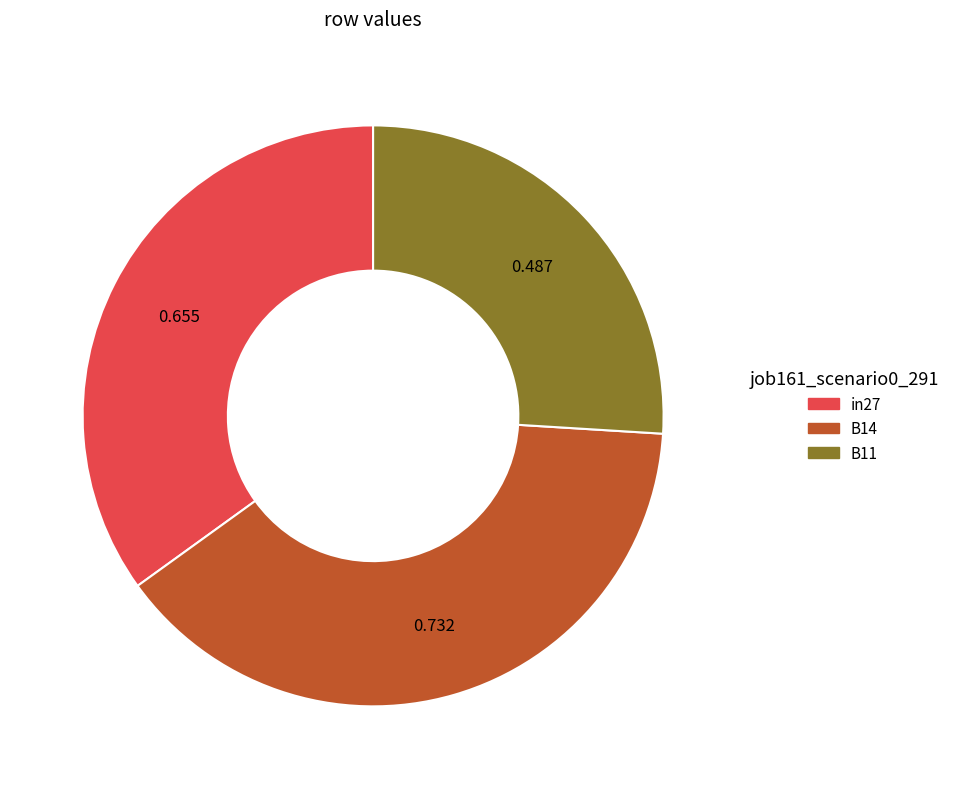

Does B11 account for over 50% of the chart?

No